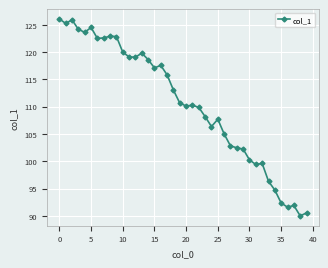

True or false: there are more than 0 points higher than both neighbors.

True